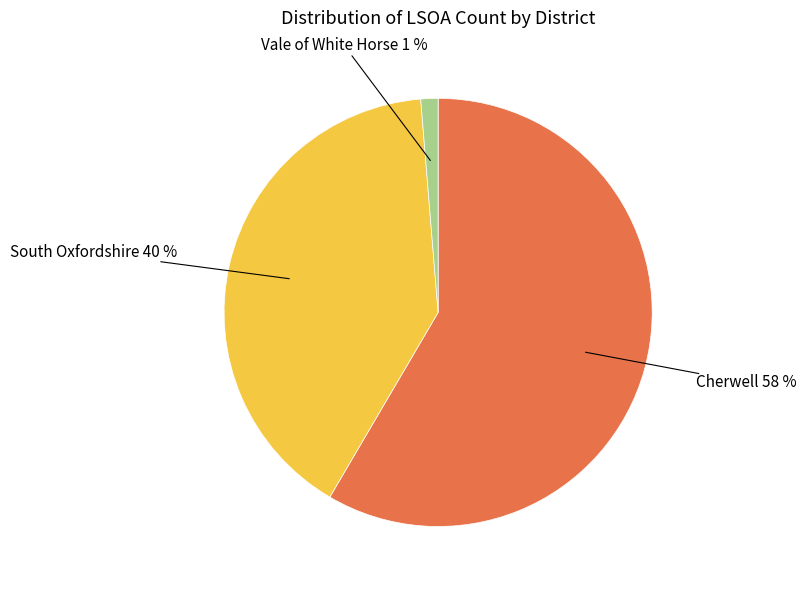

Which category has the biggest portion of the pie?

Cherwell